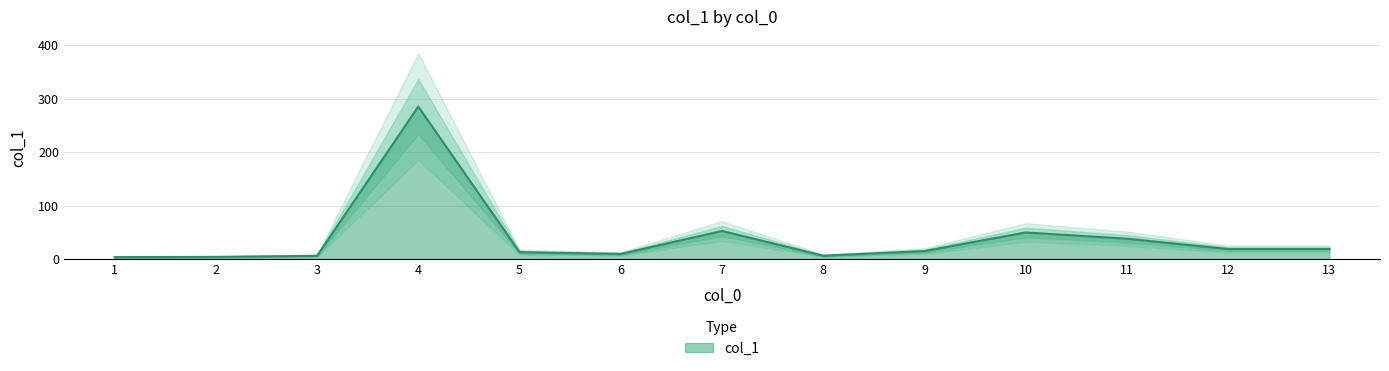

At which category does the data reach its first local valley?

6